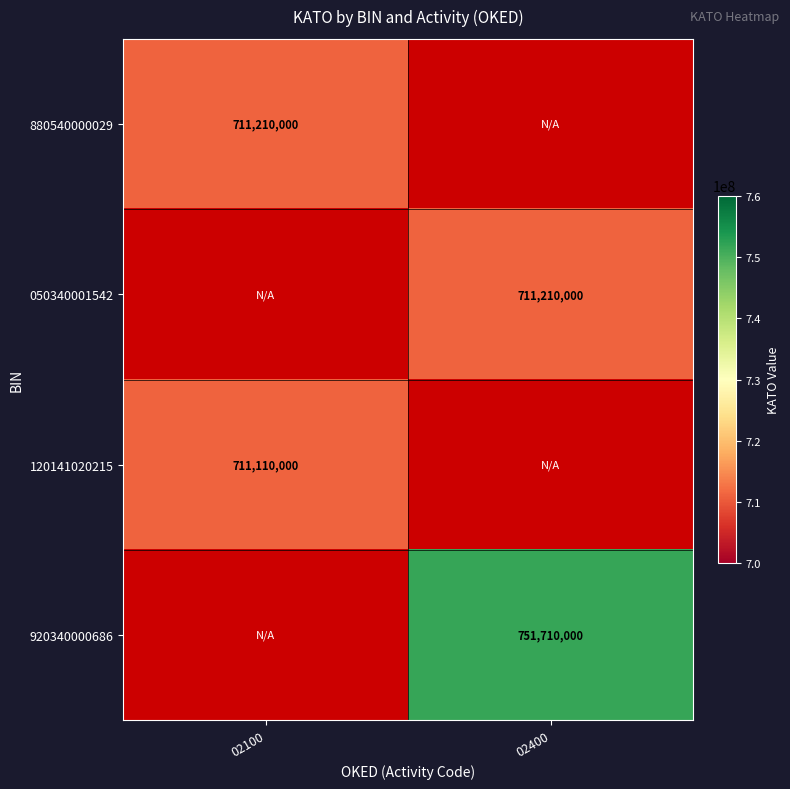

The value of 920340000686 at 02400 is 751710000. True or false?

True